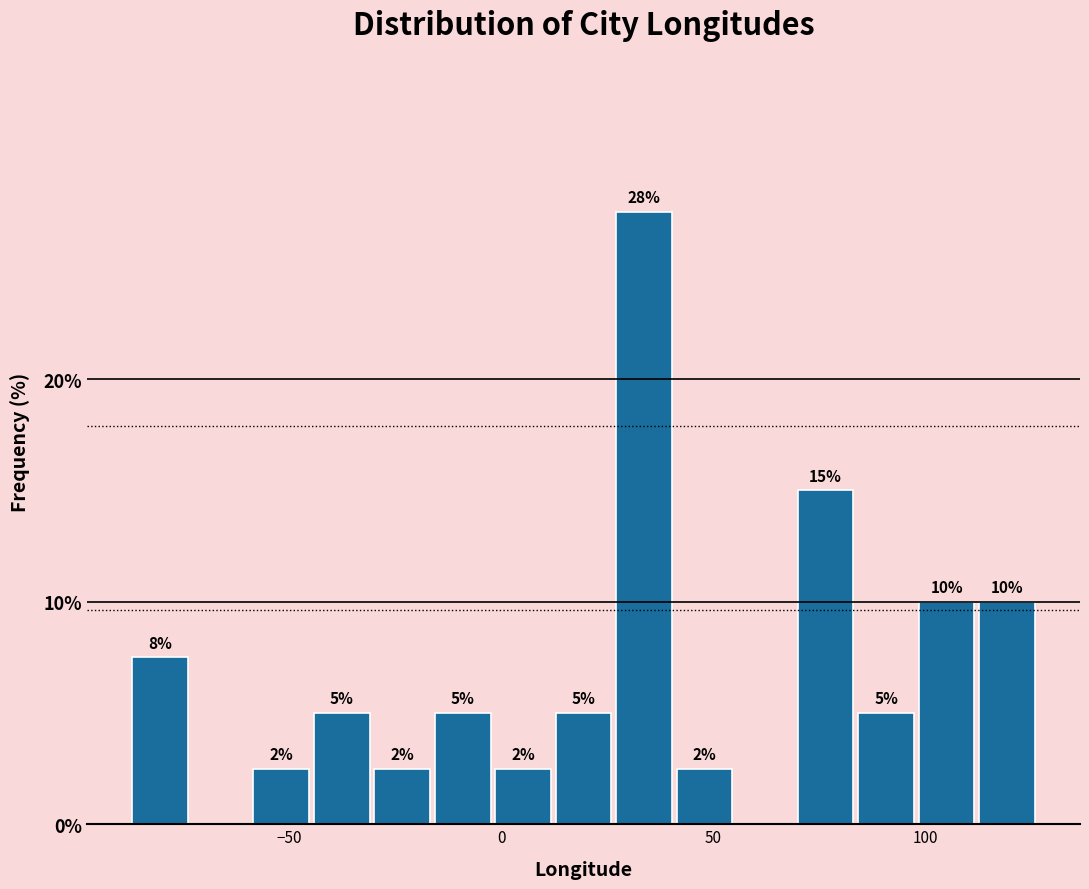

Read against the x-axis, roughly where is the centre of the tallest bar?

35